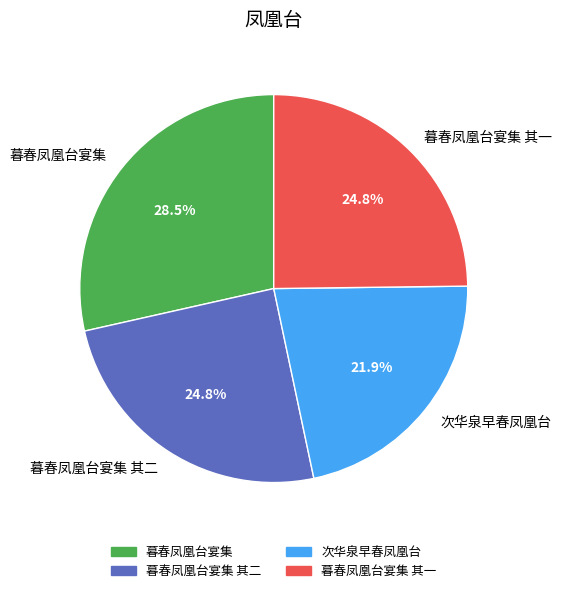

Which slice is the largest?

暮春凤凰台宴集